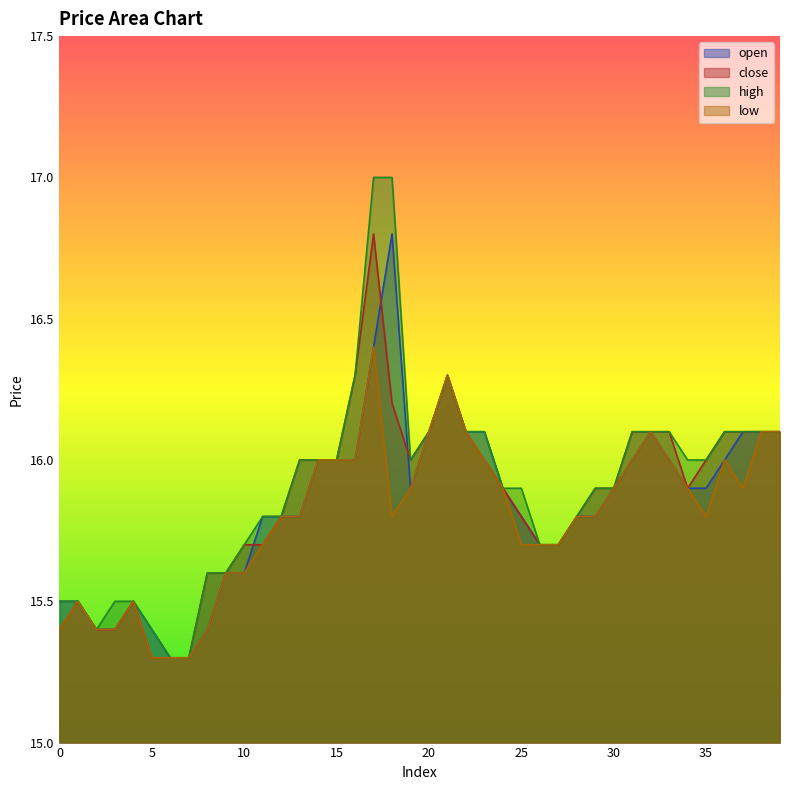

Between 12 and 4, which is larger?

12